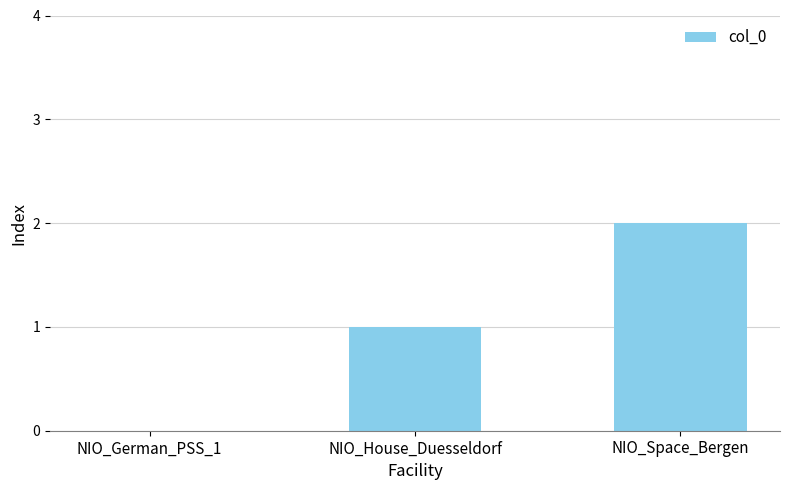

Reading left to right, extract all data points from this chart.

0	1	2